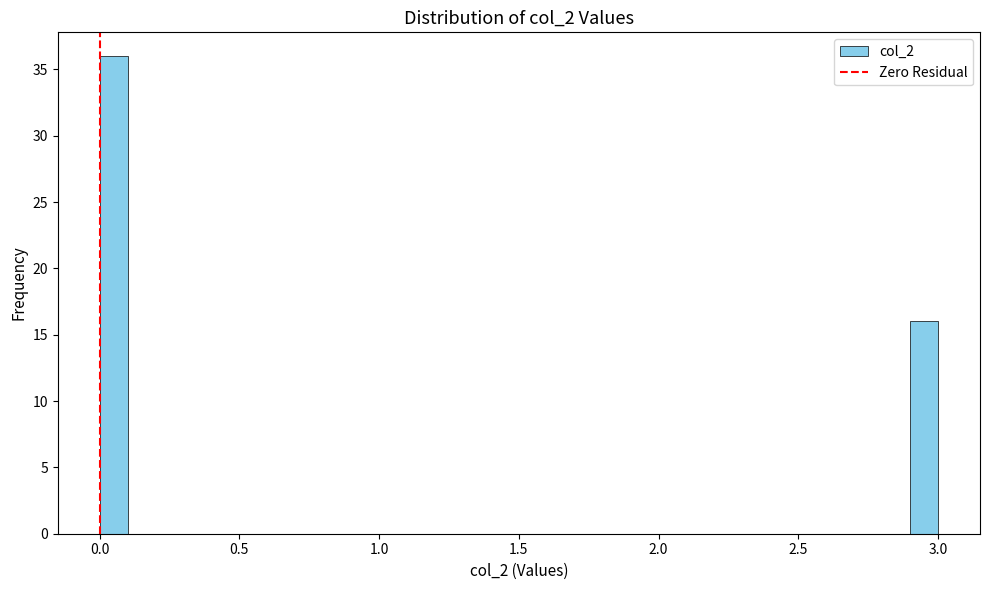

Around what value on the x-axis is the tallest bar? Give the approximate position of its centre, as read against the axis.

0.05